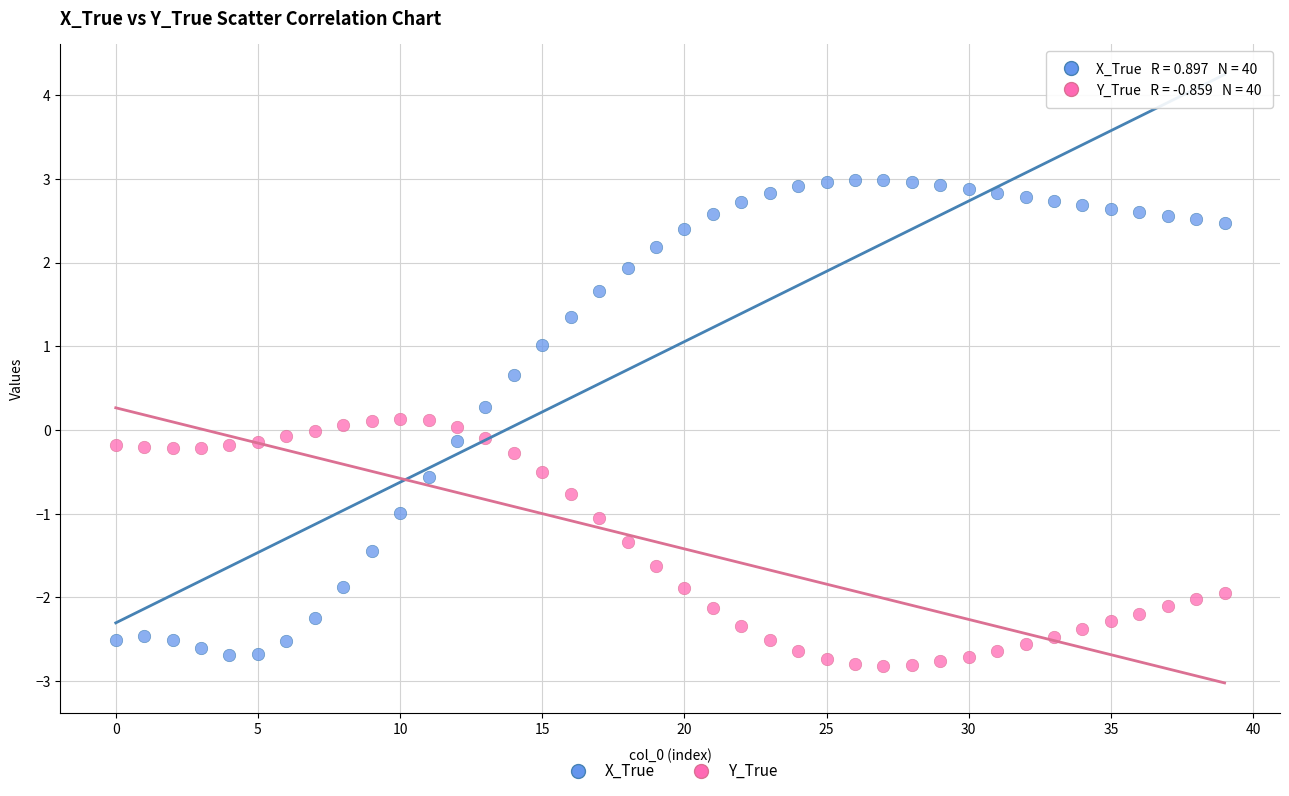

Across all data points, what is the range of Y values (max minus min)?

5.8